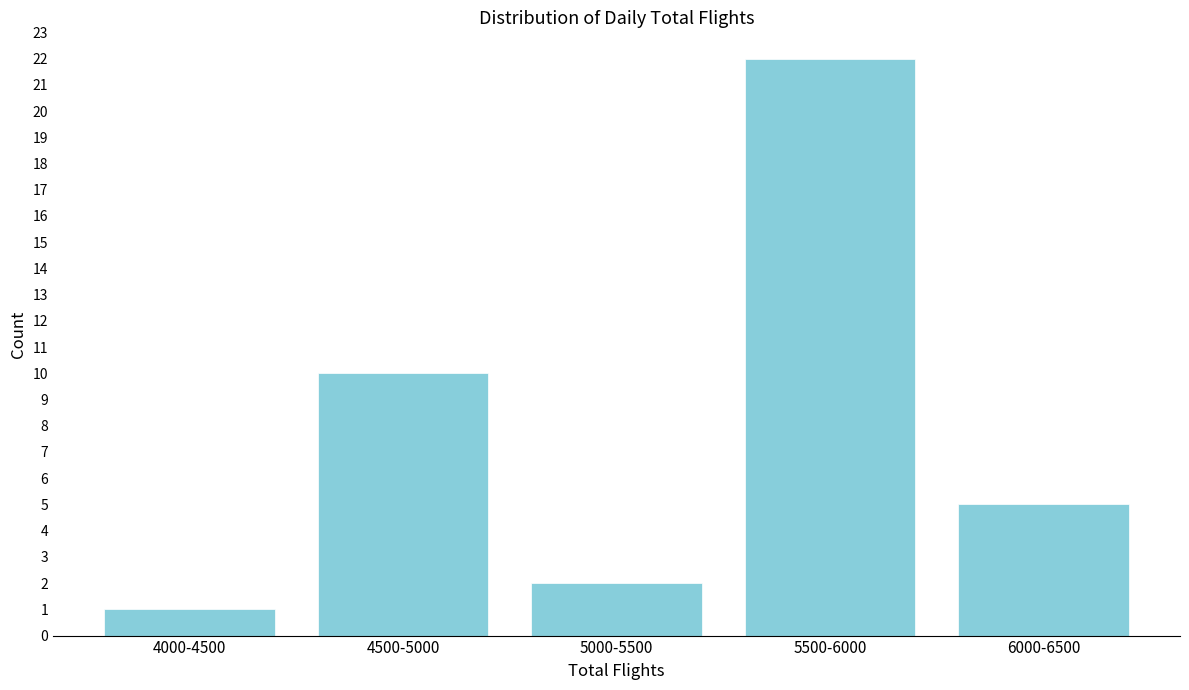

Reading left to right, transcribe all the data shown in this chart.

1	10	2	22	5